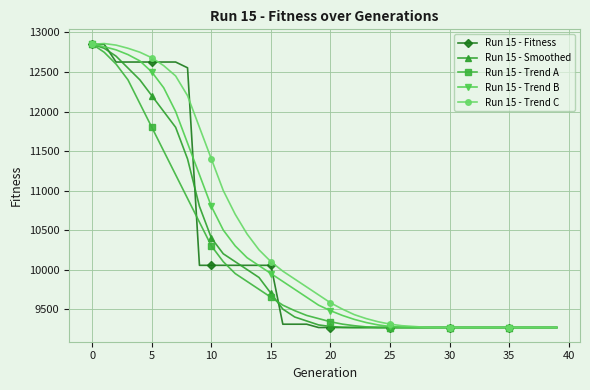

At how many categories does at least one series exceed 12502?

9